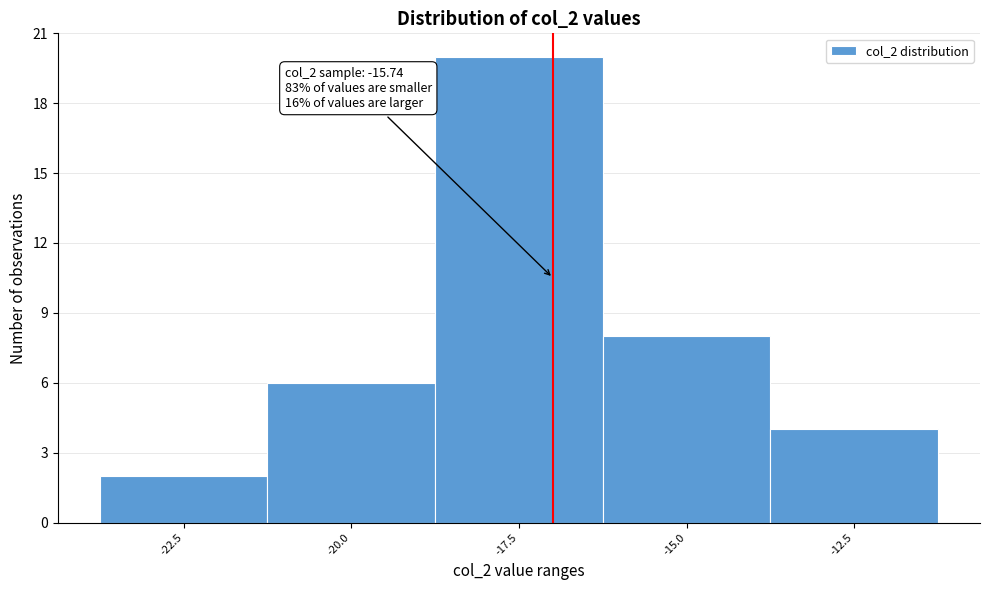

Reading right to left, what are all the values shown in this chart?

4	8	20	6	2